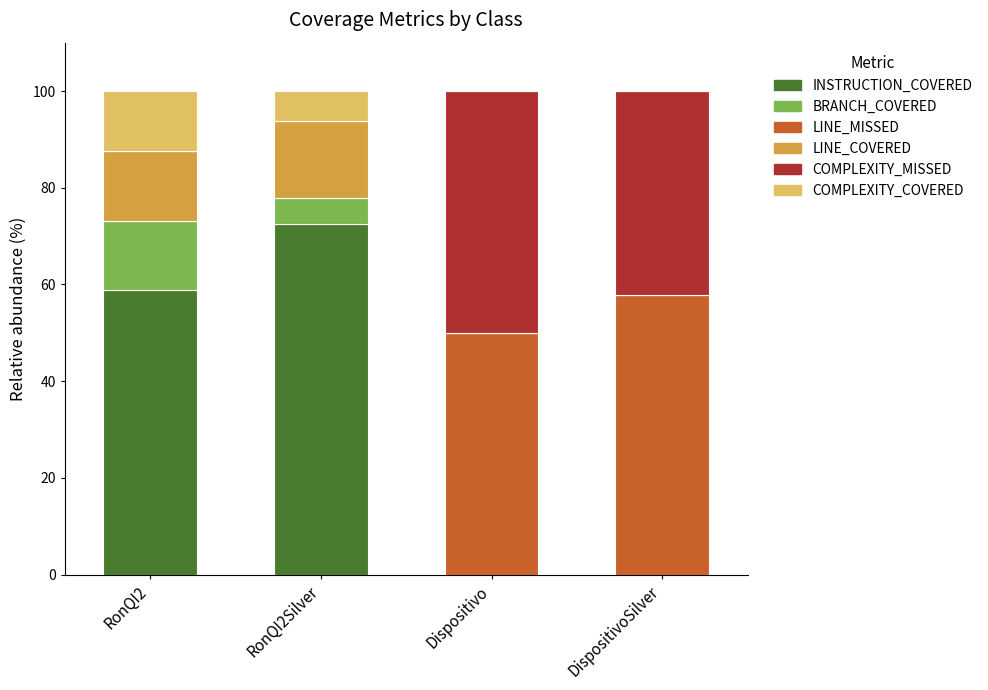

What are all the series names shown in the legend?

INSTRUCTION_COVERED, BRANCH_COVERED, LINE_MISSED, LINE_COVERED, COMPLEXITY_MISSED, COMPLEXITY_COVERED